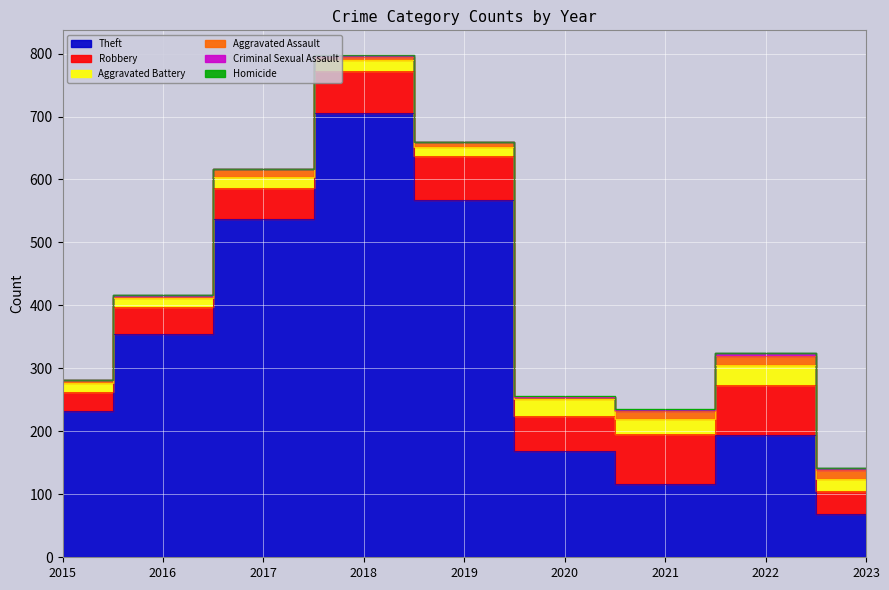

What are all the series names shown in the legend?

Theft, Robbery, Aggravated Battery, Aggravated Assault, Criminal Sexual Assault, Homicide